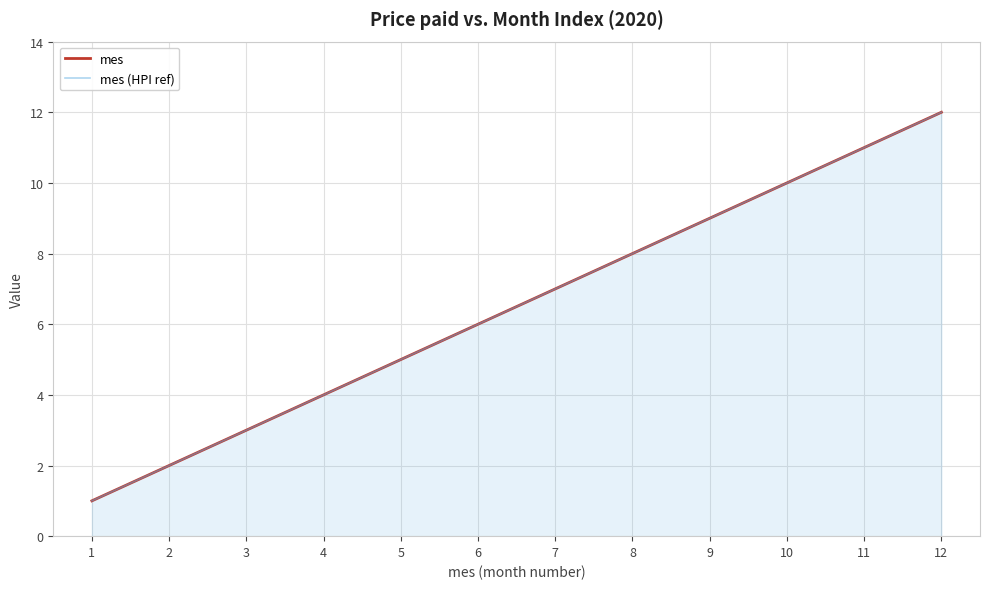

What is the minimum value for mes (HPI ref)?

1